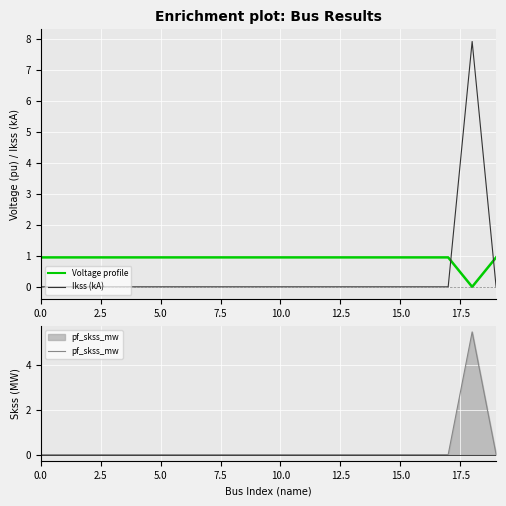

At how many categories does at least one series exceed 2?

1